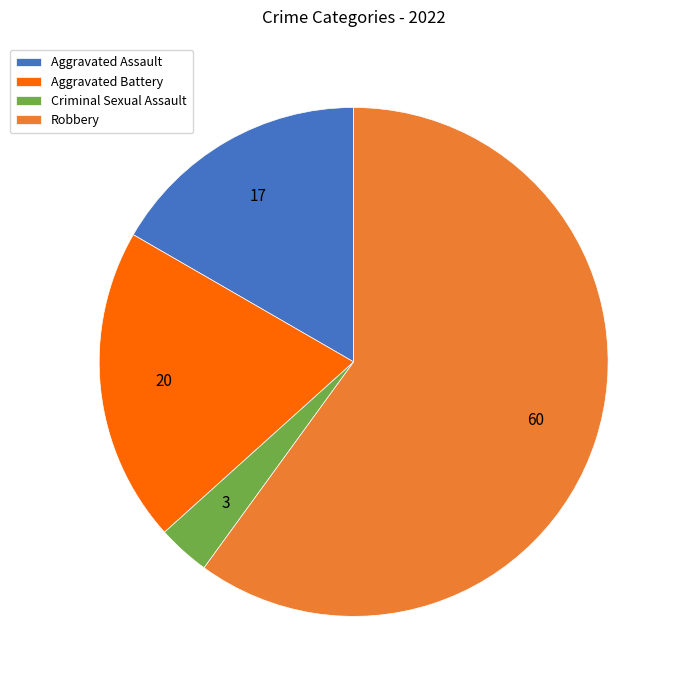

Is it true that Aggravated Assault is 17% of the pie?

True